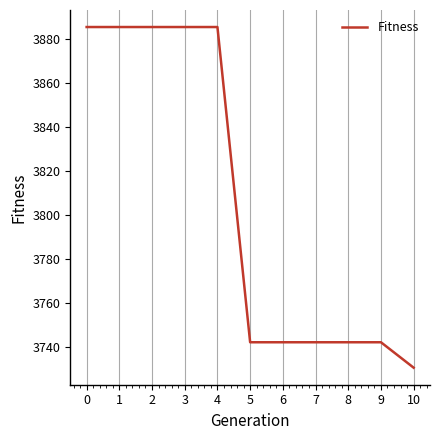

The chart shows a value of 5150.8 at 4. True or false?

False